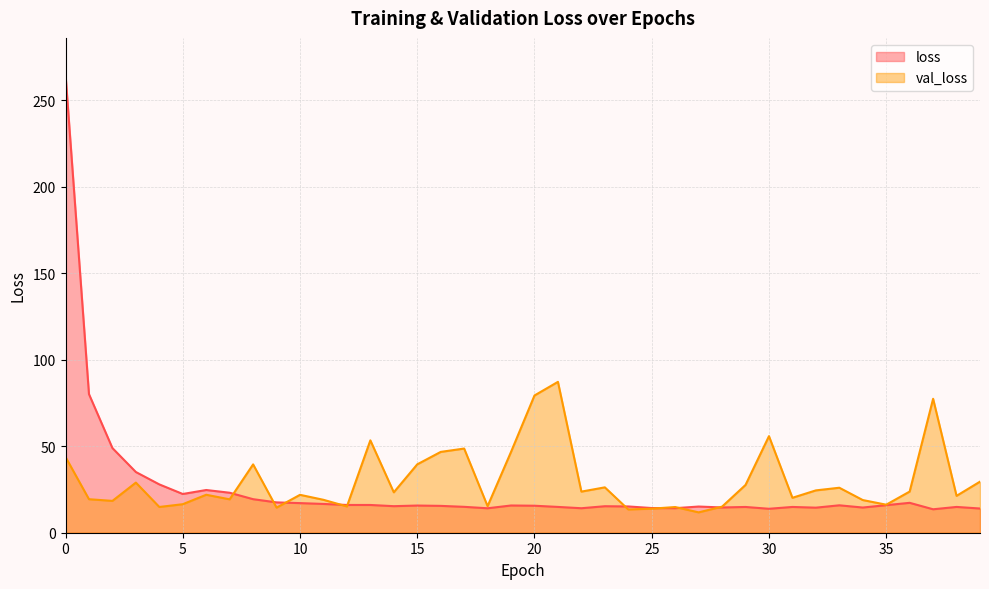

Which series has the largest total across all categories?

val_loss